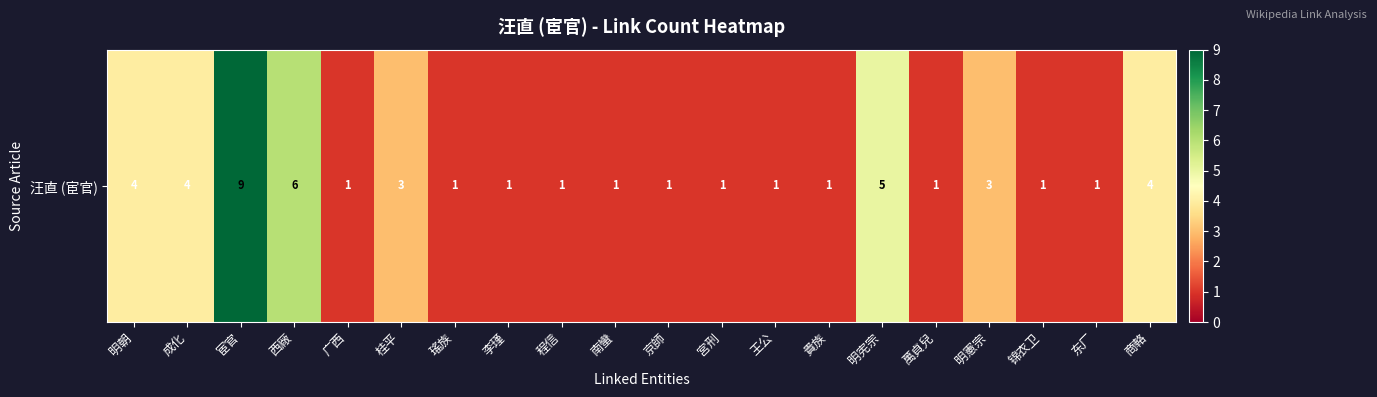

What is the ratio of the value at 宮刑 to the value at 明朝?

0.2